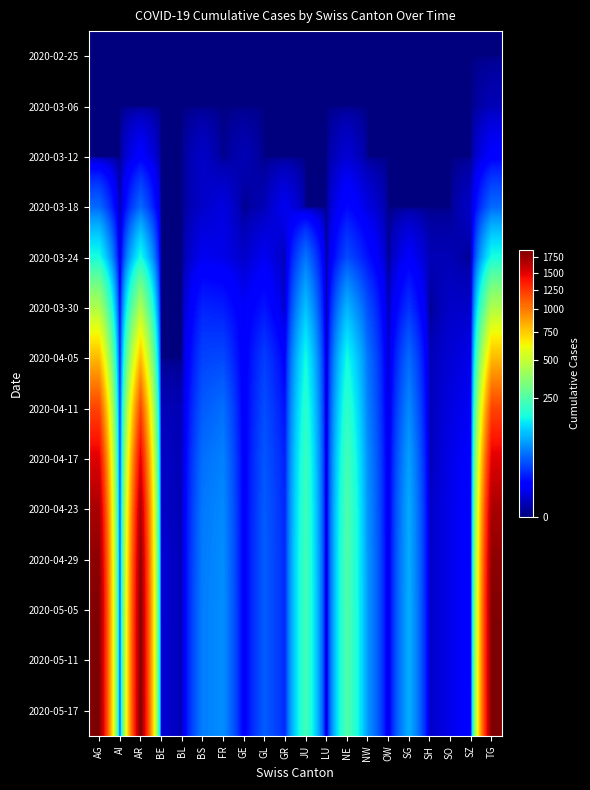

At how many categories does at least one series exceed 294?

3